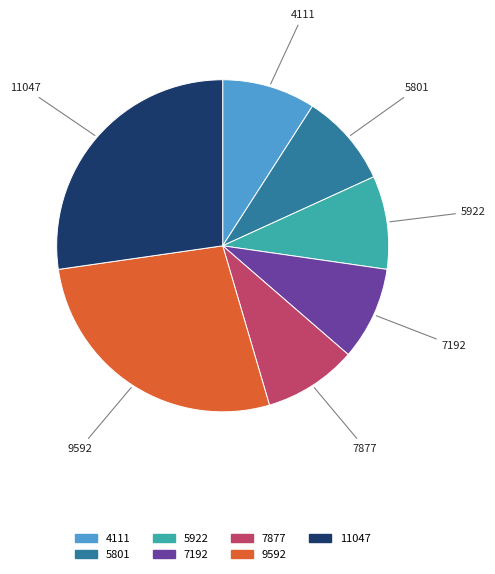

The 9592 slice represents 27% of the pie. True or false?

True